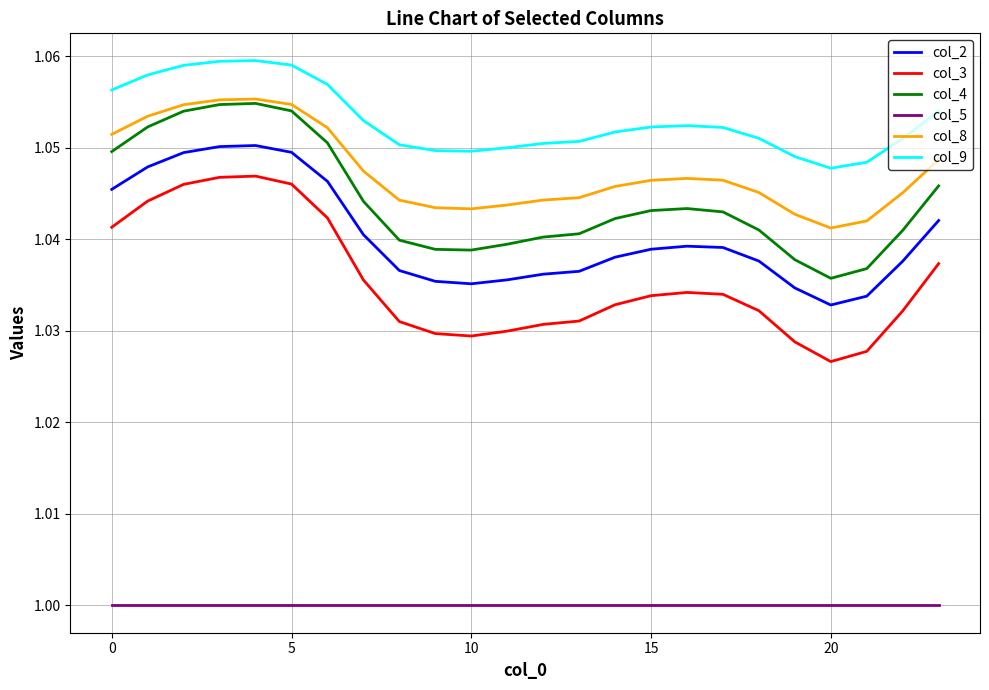

True or false: col_2 and col_4 intersect in this chart.

False